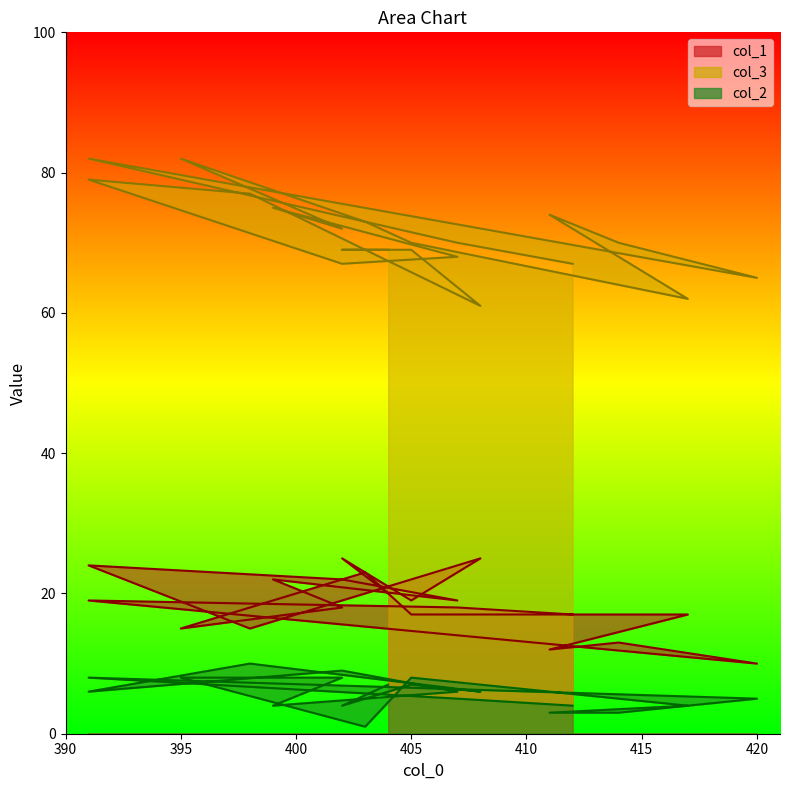

Reading left to right, what are all the values shown in this chart?

col_1: 404=20	402=25	405=19	408=25	398=15	391=24	402=22	407=19	399=22	402=18	395=15	403=23	405=17	417=17	411=12	414=13	420=10	391=19	407=18	412=17
col_3: 404=69	402=69	405=69	408=61	398=77	391=79	402=67	407=68	399=75	402=72	395=82	403=73	405=70	417=62	411=74	414=70	420=65	391=82	407=70	412=67
col_2: 404=7	402=4	405=7	408=6	398=10	391=6	402=9	407=6	399=4	402=8	395=8	403=1	405=8	417=4	411=3	414=3	420=5	391=8	407=5	412=4